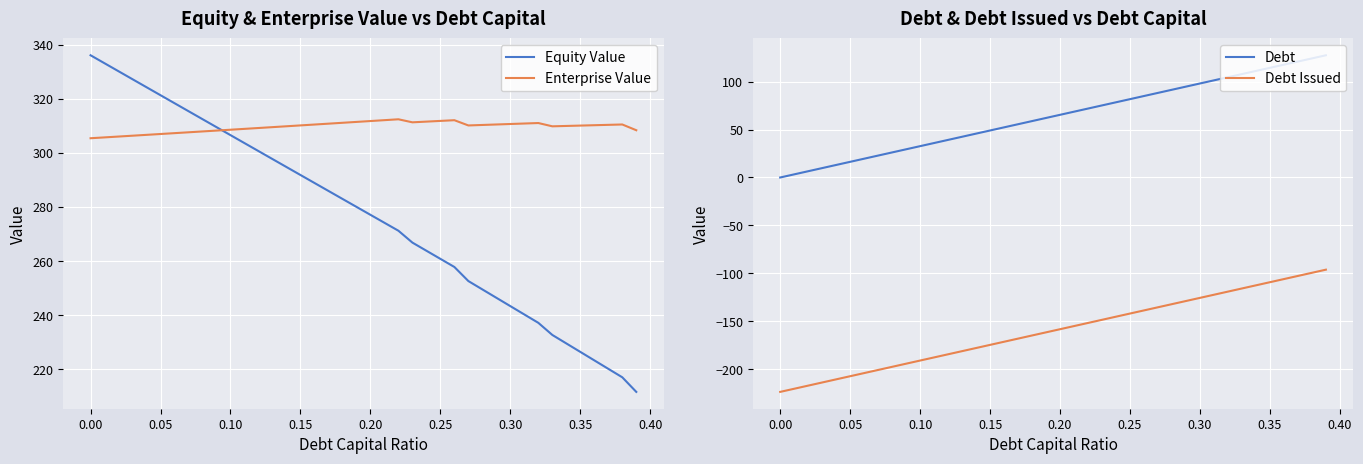

What is the minimum value for Enterprise Value?

305.5